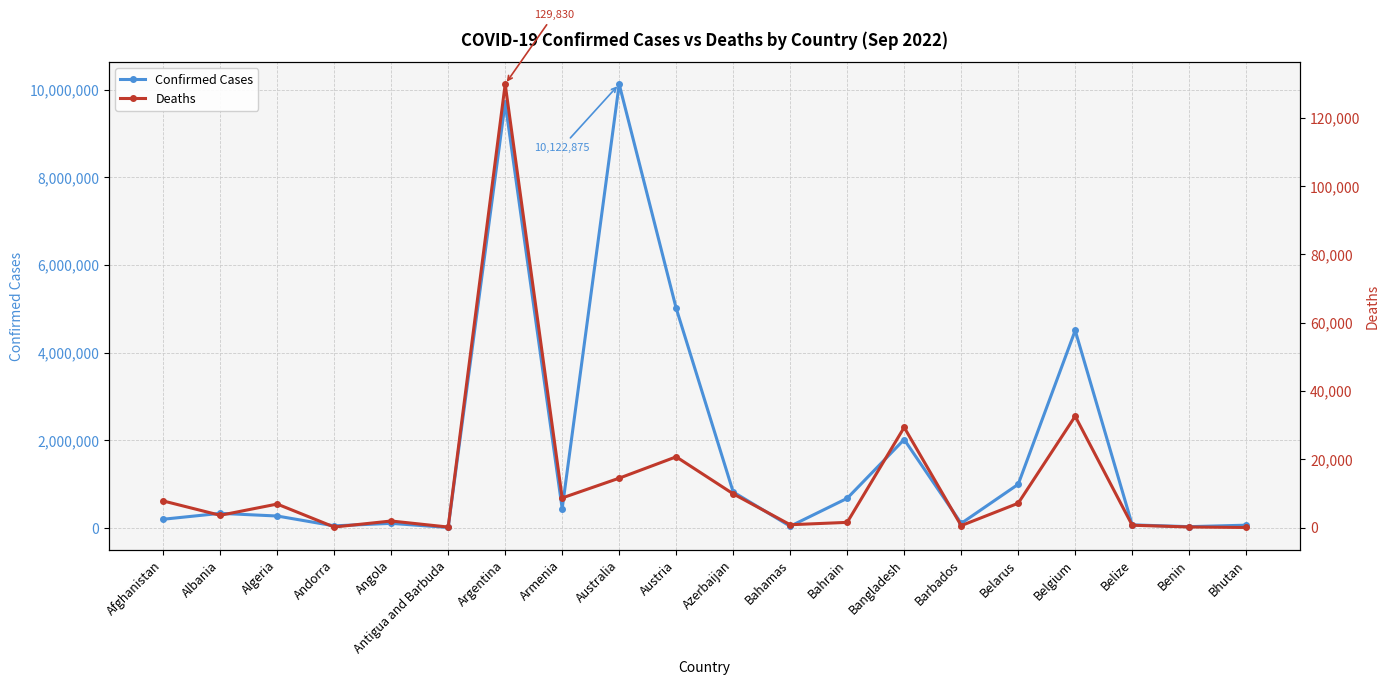

True or false: Confirmed Cases has a value of 2245913 at Austria.

False